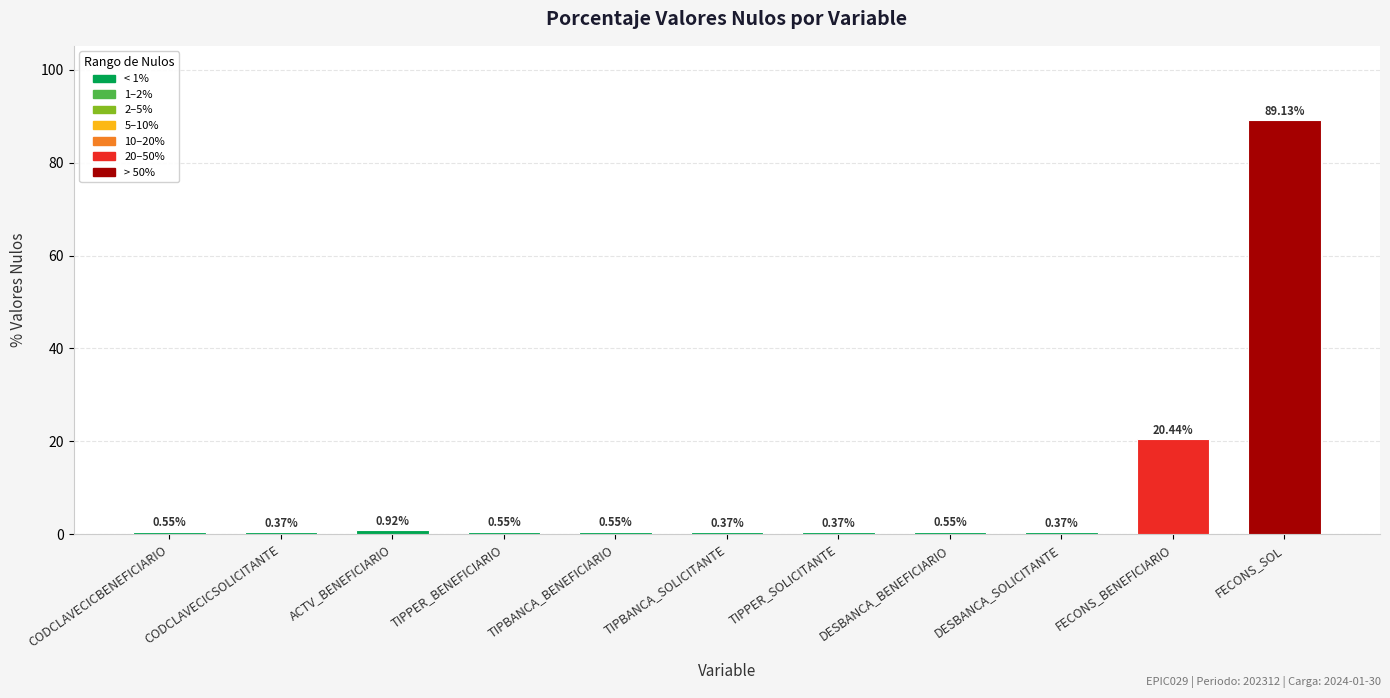

What is the maximum value shown in the chart?

89.1